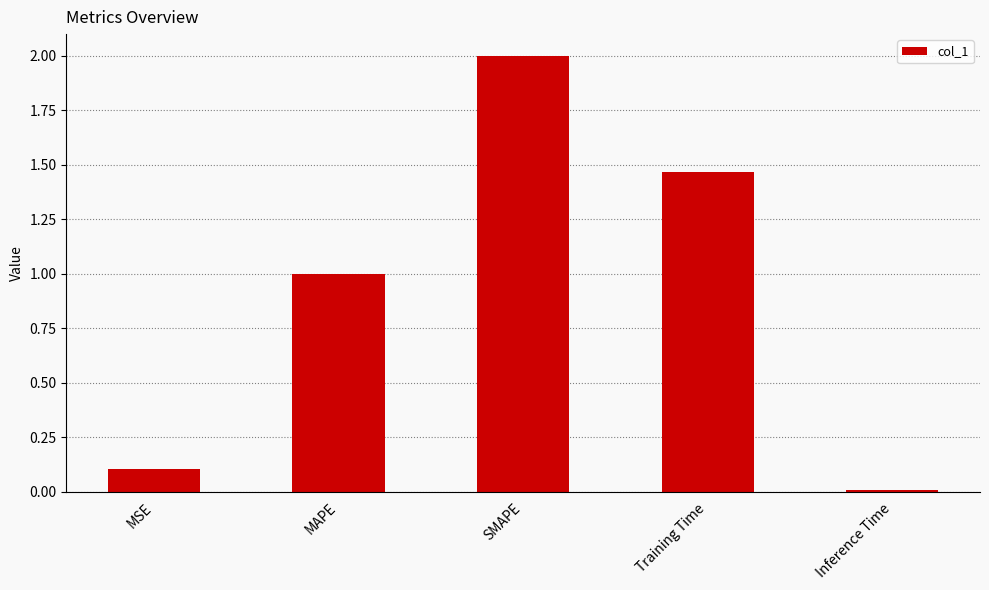

List the labels in order of value, largest first.

SMAPE, Training Time, MAPE, MSE, Inference Time